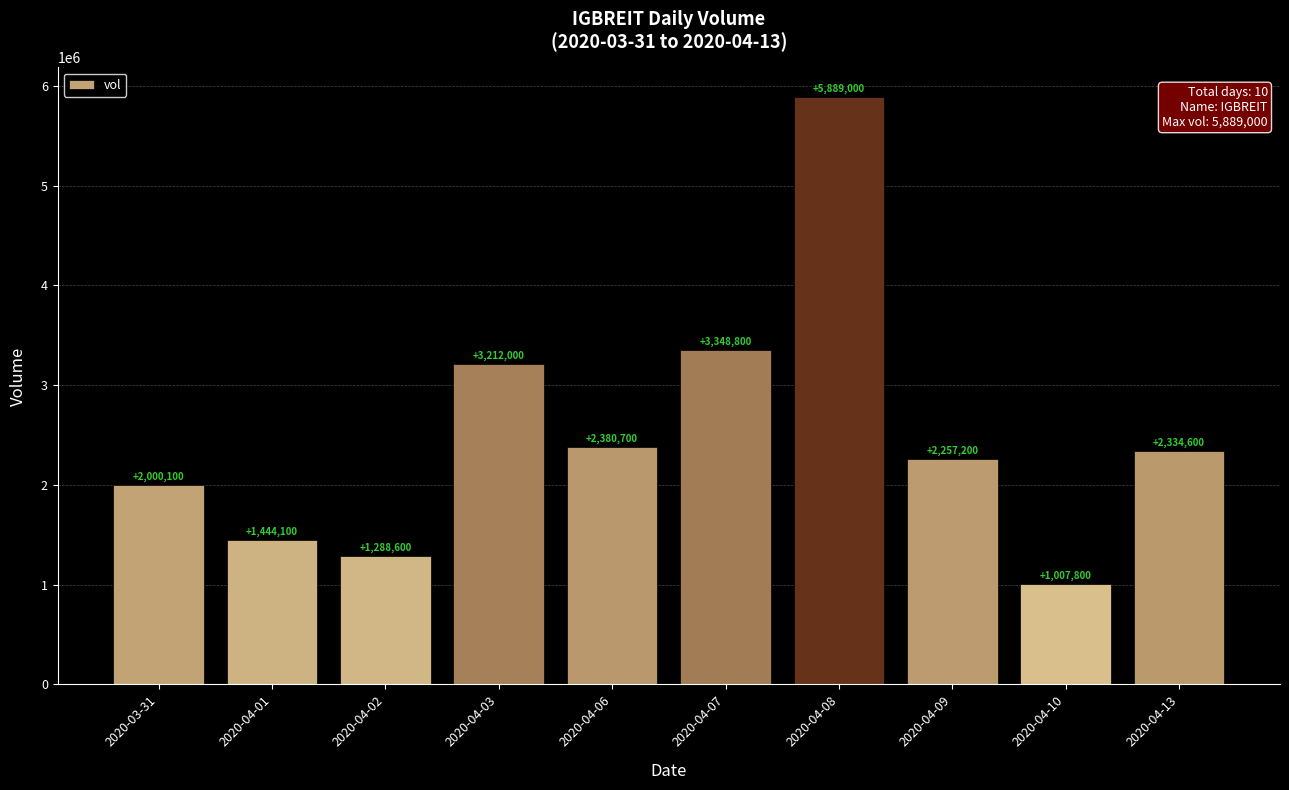

What is the minimum value shown in the chart?

1007800